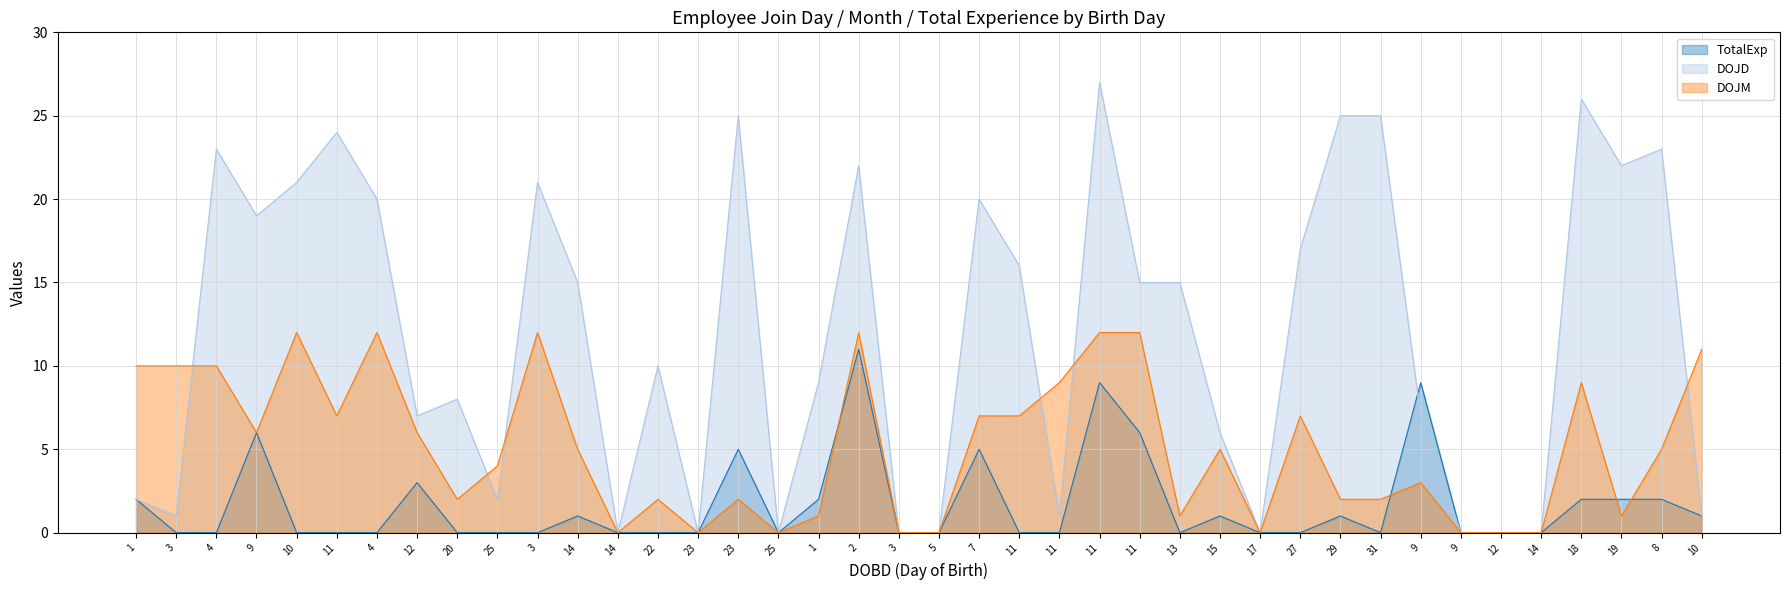

Which category has the highest value across all series?

11